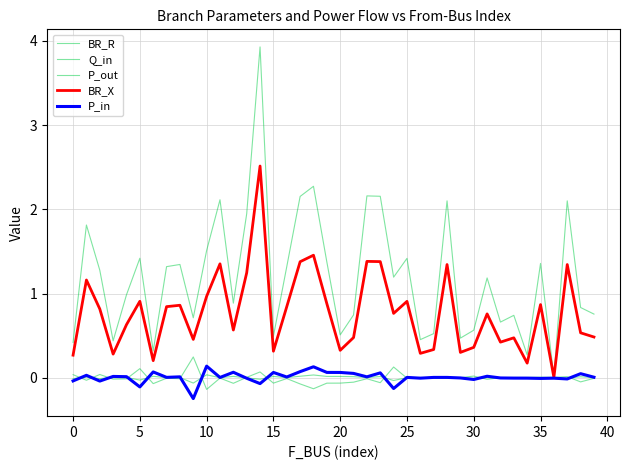

Rank the series by their maximum value, from highest to lowest.

BR_R, BR_X, P_out, P_in, Q_in